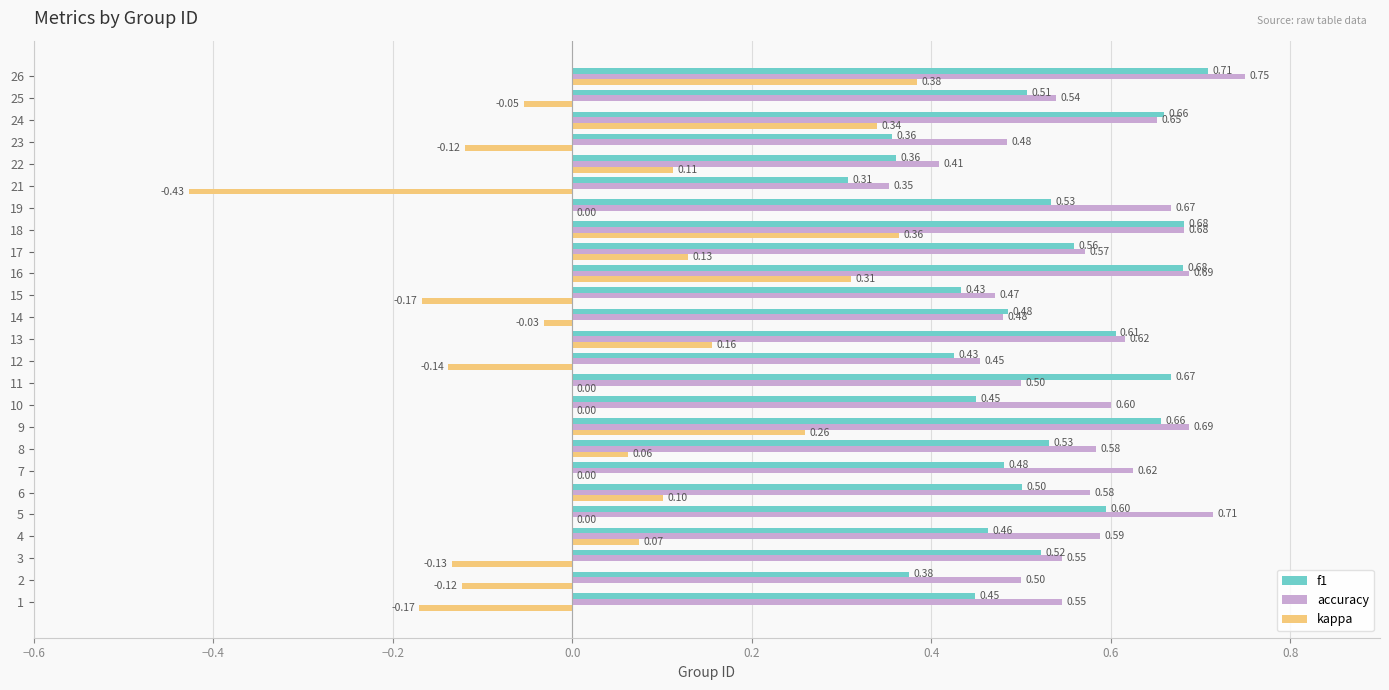

At which category is the sum across all series the highest?

26